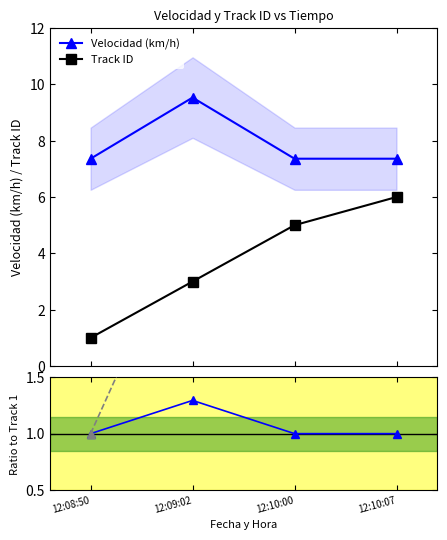

At which category is the sum across all series the highest?

12:10:07